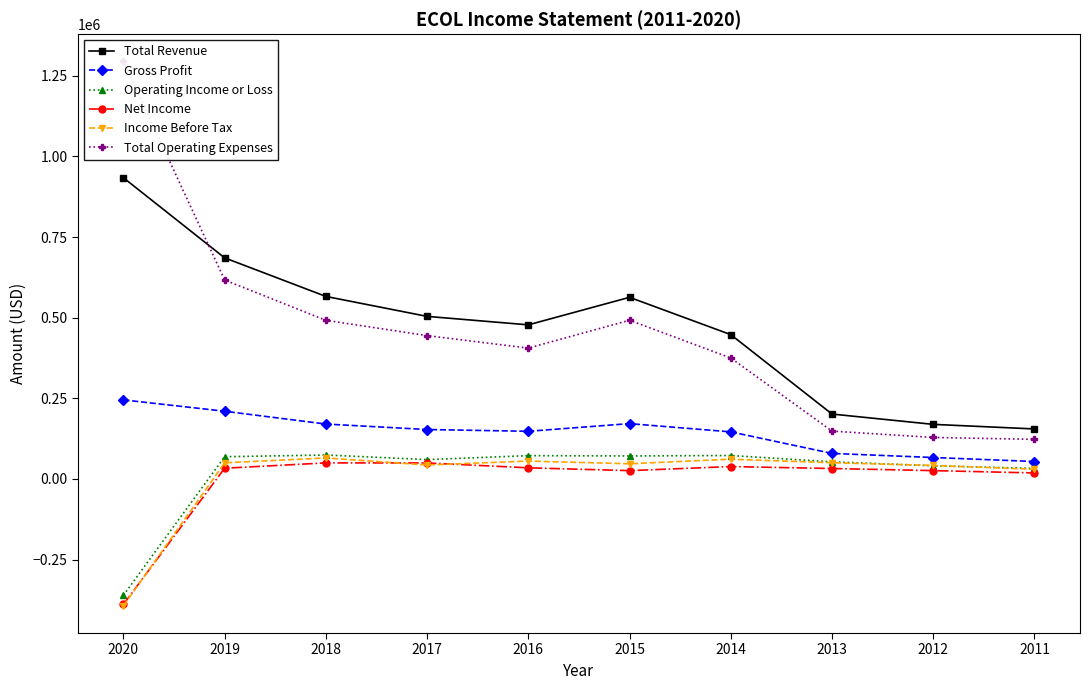

Reading right to left, extract all data points from this chart.

Total Revenue: 154900	169100	201100	447400	563100	477700	504000	565900	685500	933900
Gross Profit: 53900	66300	79000	145800	171400	147600	153100	170100	209800	245000
Operating Income or Loss: 32400	40600	52900	72500	71100	72100	59800	74100	68700	-360900
Net Income: 18400	25700	32200	38200	25600	34300	49400	49600	33100	-389400
Income Before Tax: 29800	41700	50100	61100	46900	55300	43000	64900	49800	-393600
Total Operating Expenses: 122600	128500	148200	375000	492000	405600	444300	491800	616800	1294800